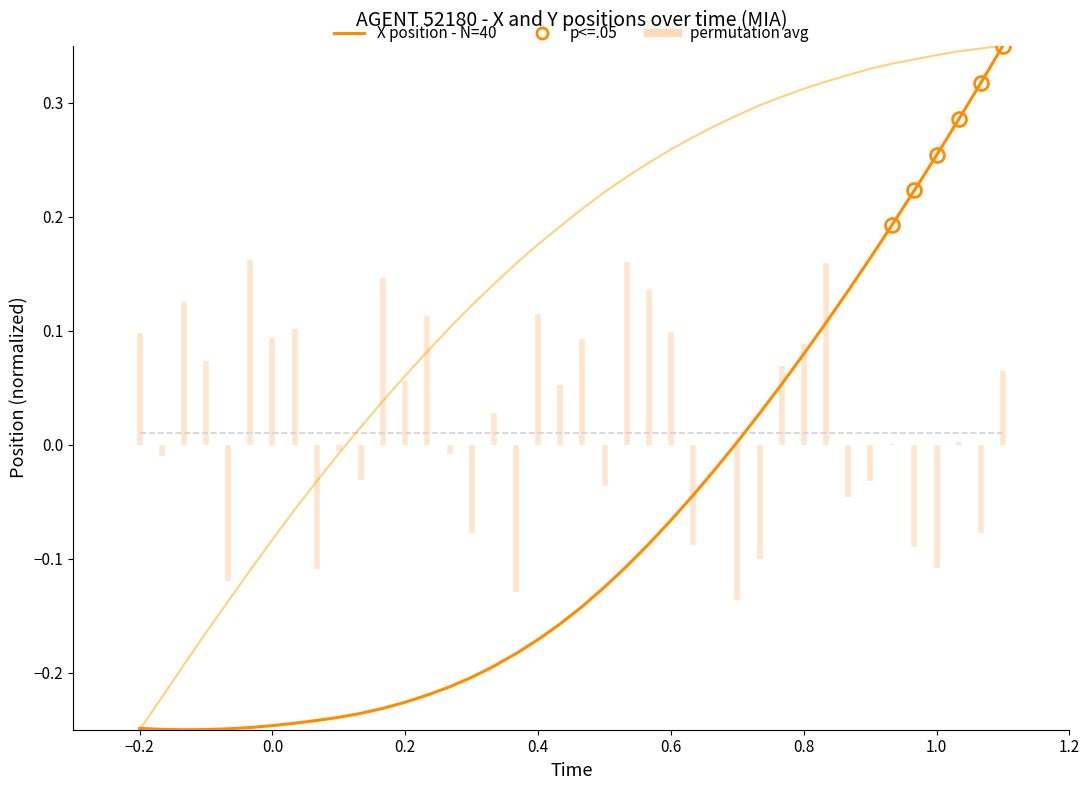

How many values in the X series exceed 0?

13